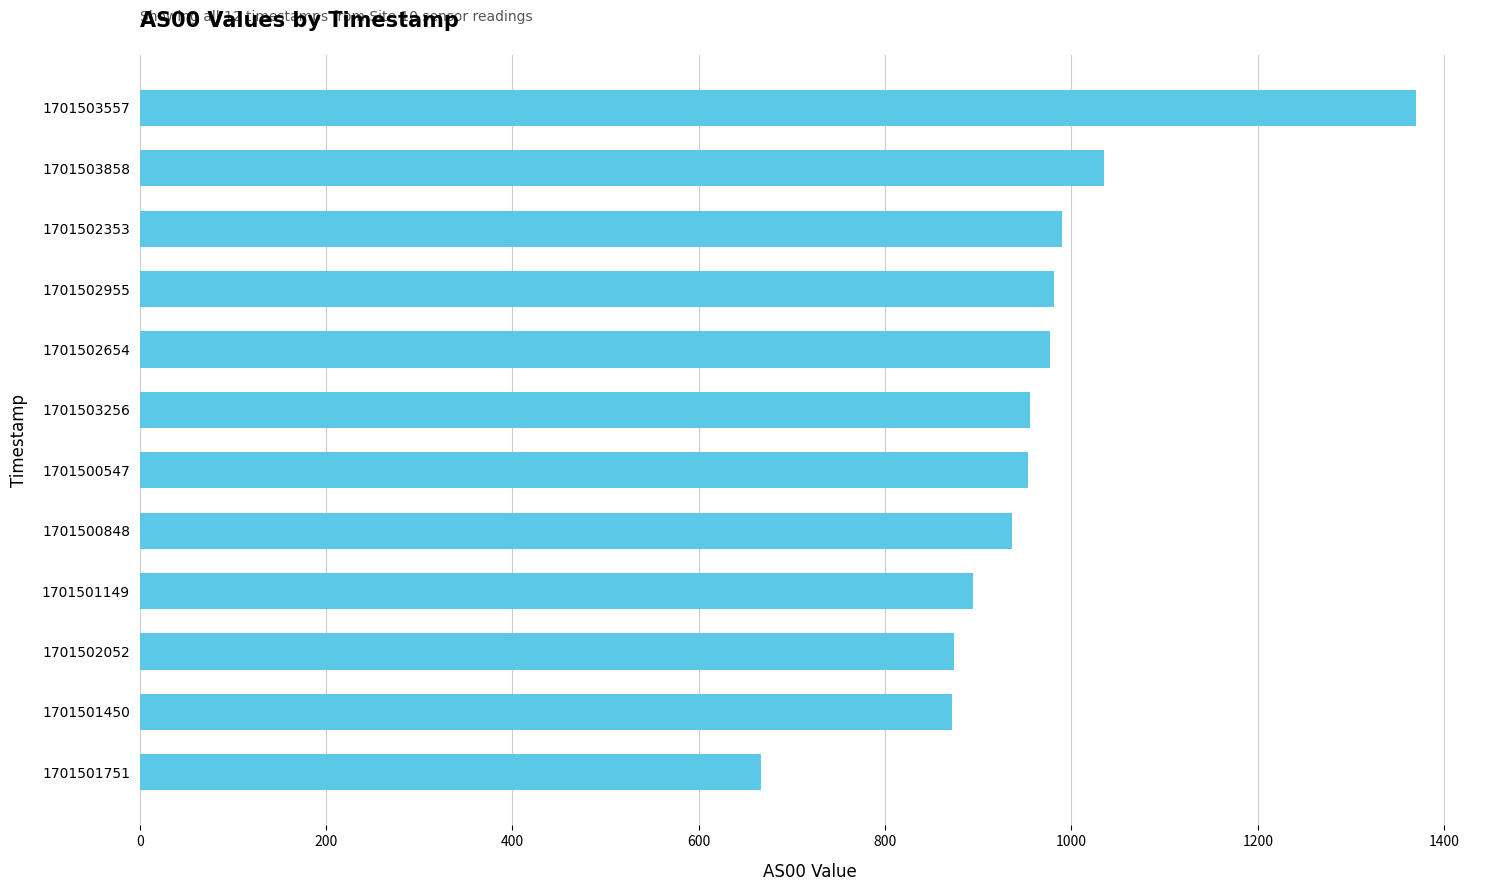

Does the chart contain any negative values?

No